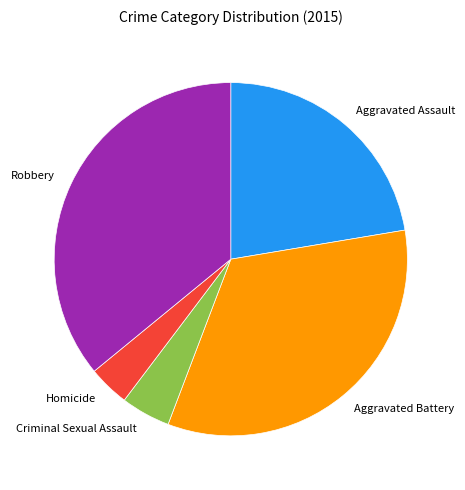

Which slice is the largest?

Robbery